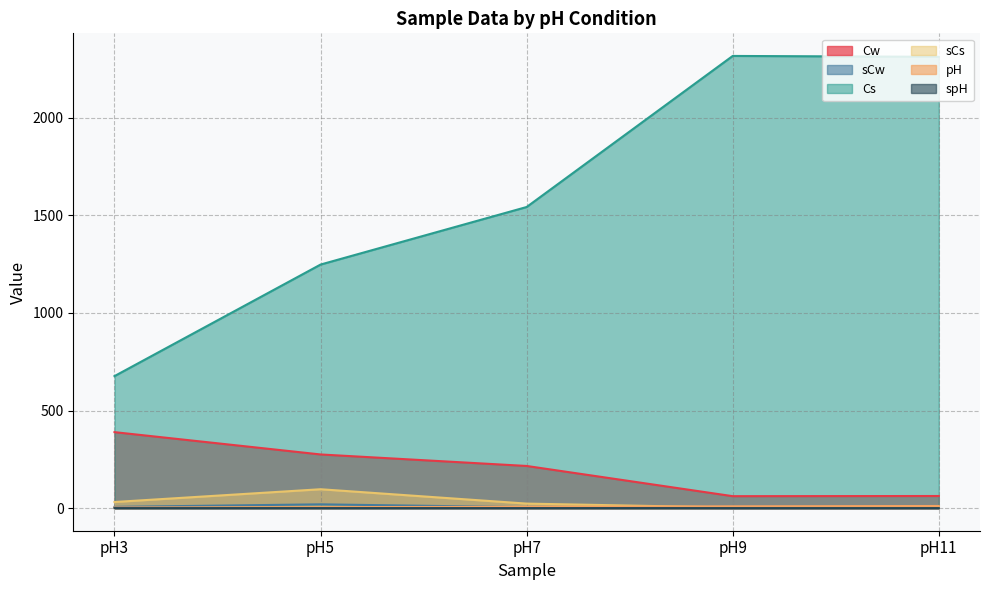

True or false: Cs and spH intersect in this chart.

False